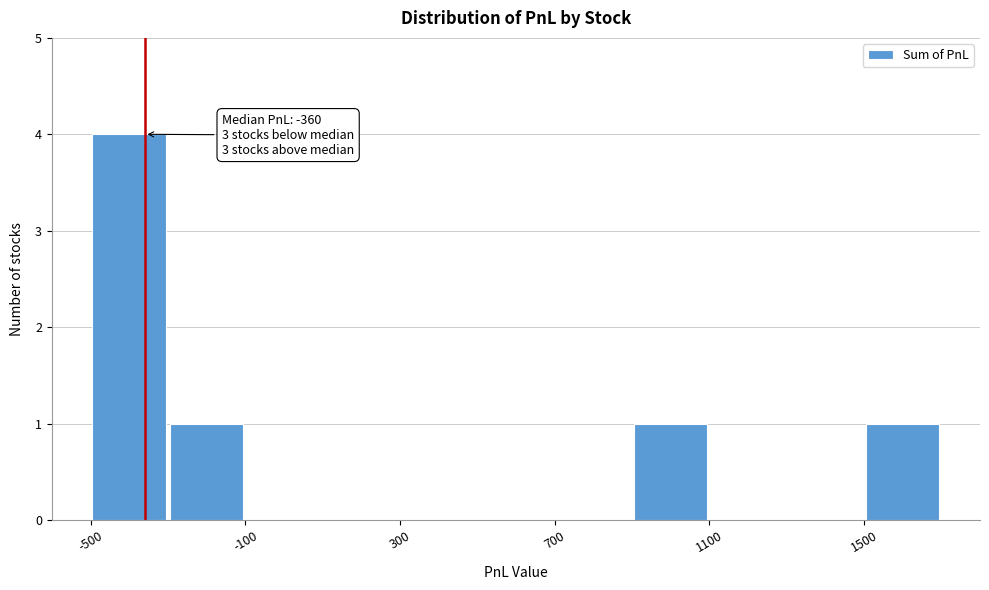

Which range on the x-axis has the tallest bar?

-500 to -300